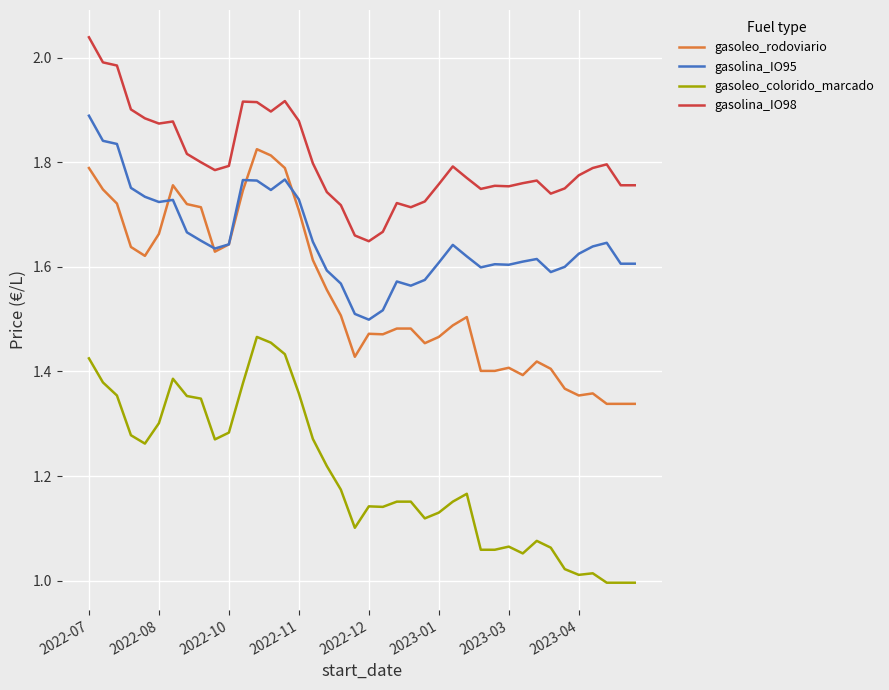

Which series has the largest total across all categories?

gasolina_IO98